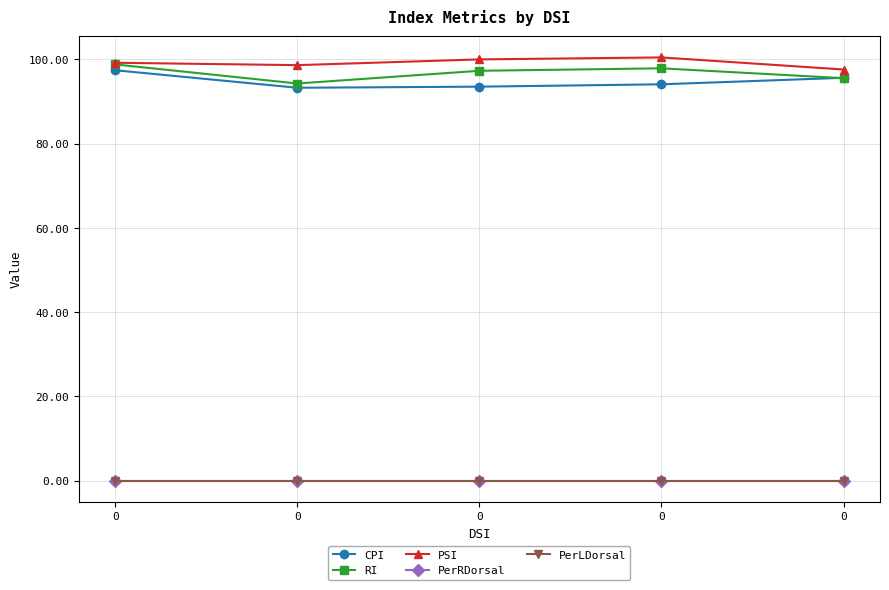

The value of PSI at 0 is 54.4. True or false?

False